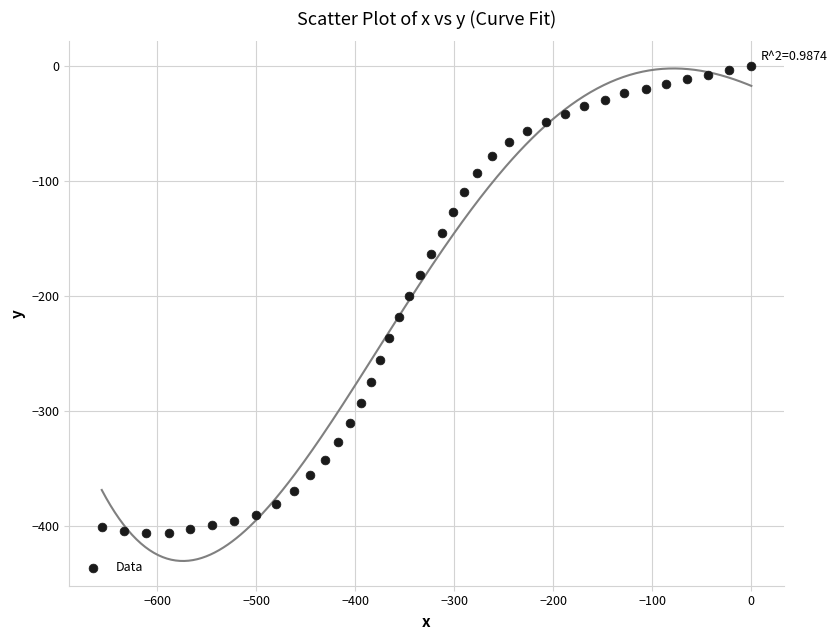

What is the range of Y values (max minus min)?

405.8